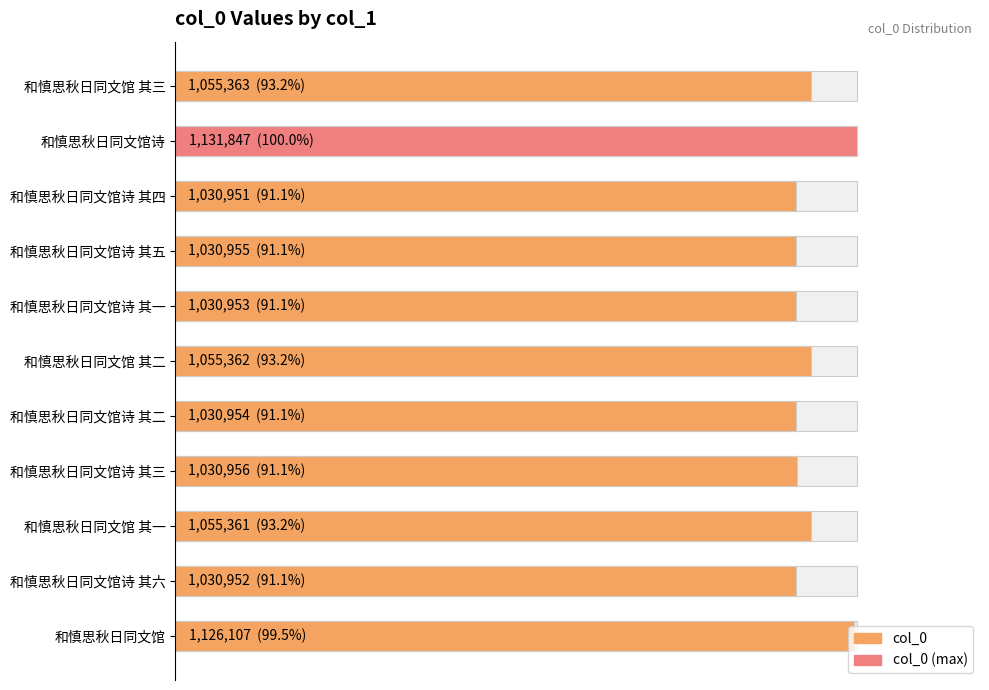

How many bars are there in total?

11